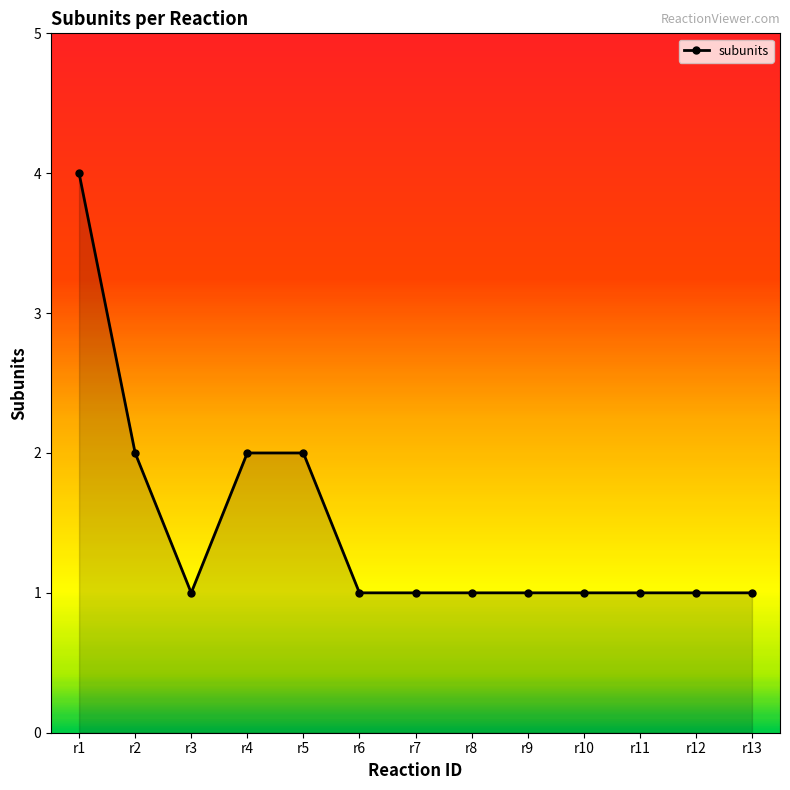

True or false: the data shows 2 at r3.

False